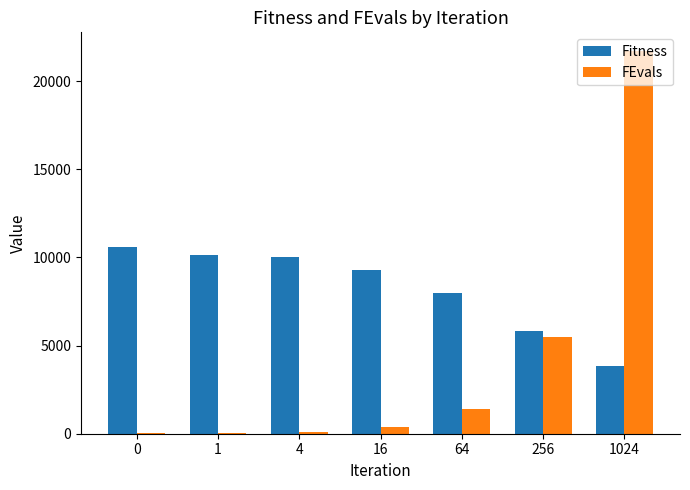

The Fitness series shows 9280.4 at 16. True or false?

True